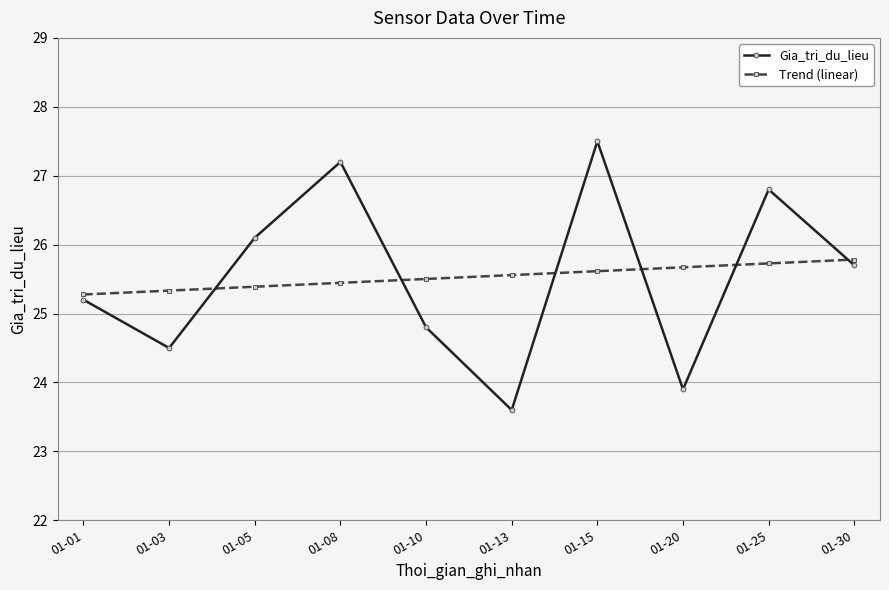

Is this an area chart (filled region under the line)?

No